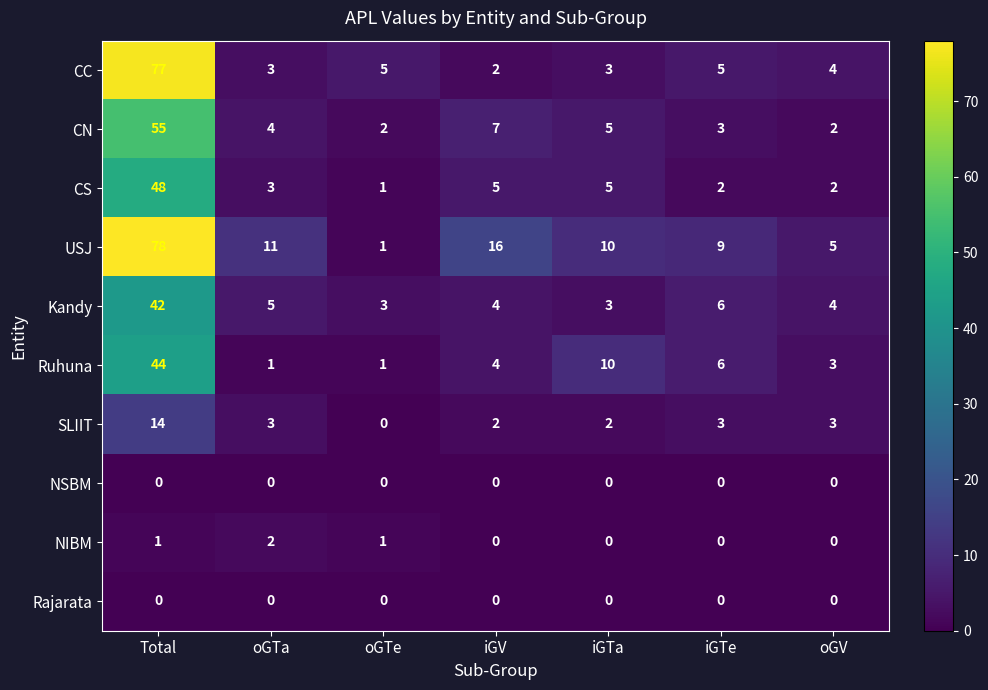

What is the difference between the maximum and second lowest values in the SLIIT series?

12